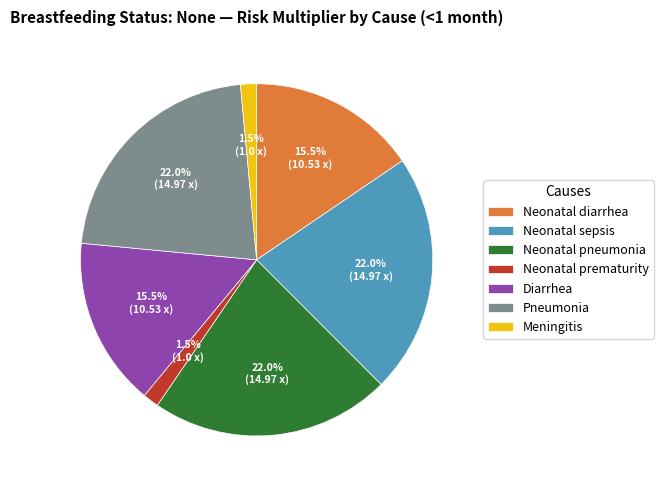

How many slices are in this pie chart?

7